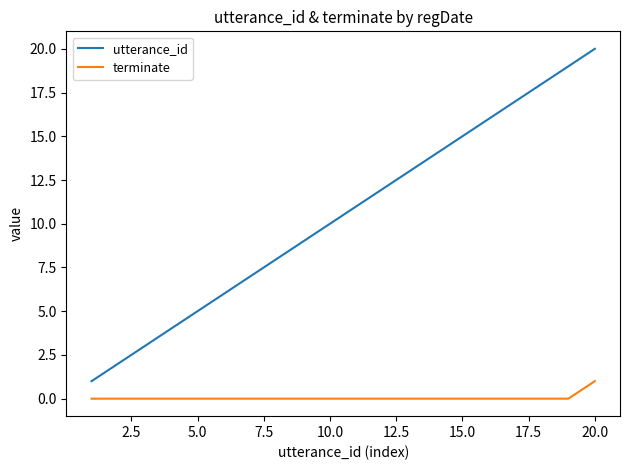

List the series in order of their overall mean, lowest first.

terminate, utterance_id